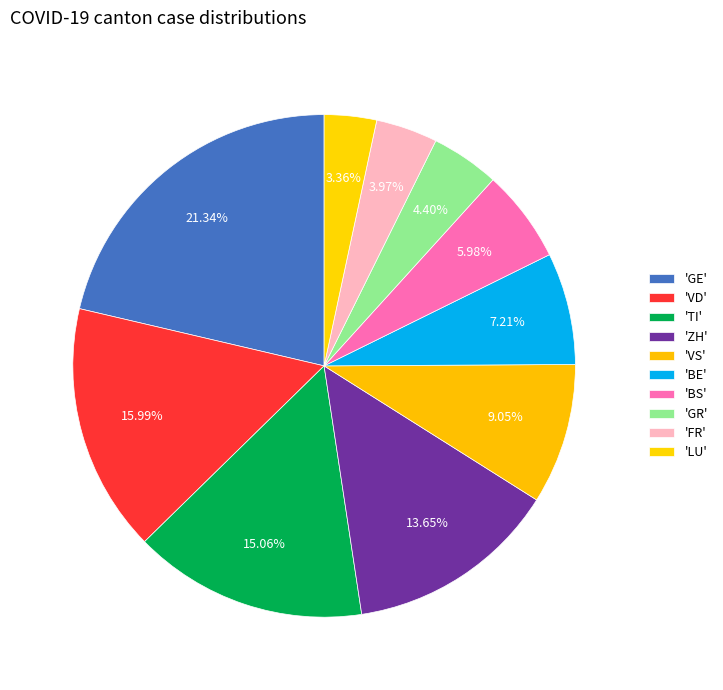

Count the number of slices in the pie.

10